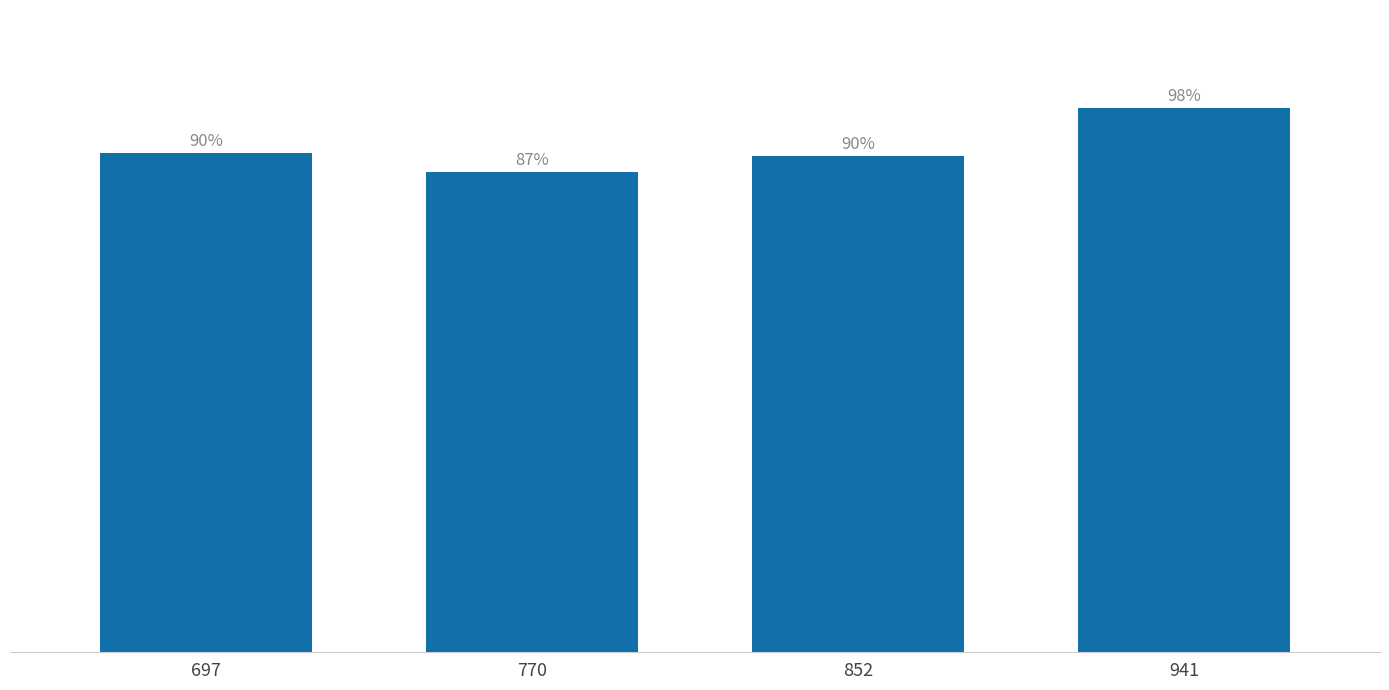

Does the chart contain any negative values?

No